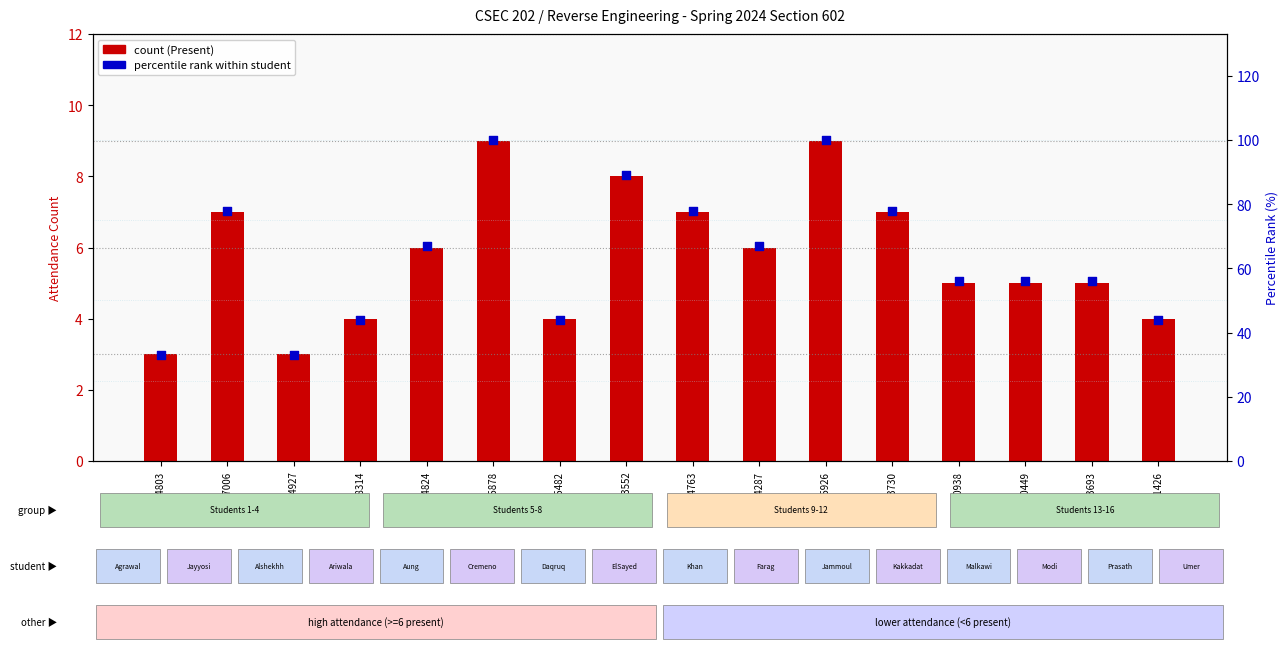

What is the total value across all series at 781005878?

109